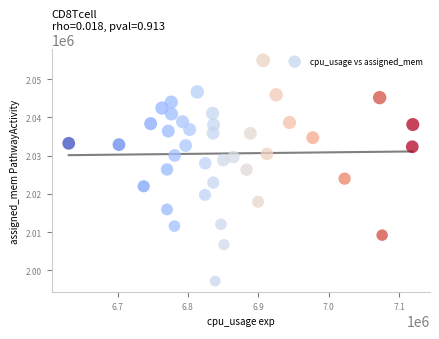

What is the range of Y values (max minus min)?

57722.1